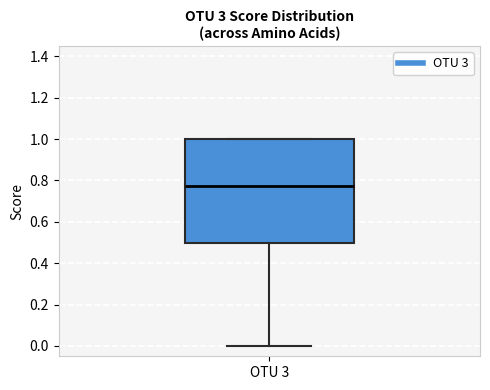

Transcribe this box plot: give where the median line is, the range the box spans, and where the two whiskers end, as read against the y-axis. The values are not printed on the chart, so give them approximately, as read against the axis.

median 0.78, box 0.50 to 1.00, whiskers 0.00 to 1.00